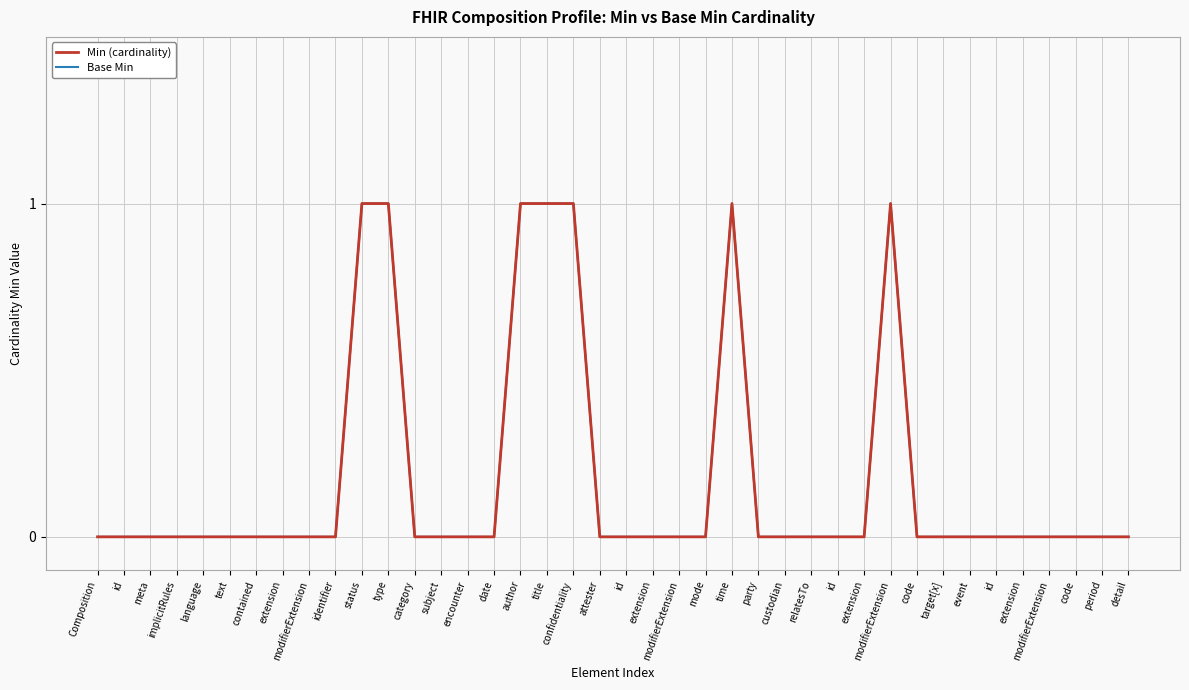

Rank the series by their maximum value, from lowest to highest.

Min (cardinality), Base Min